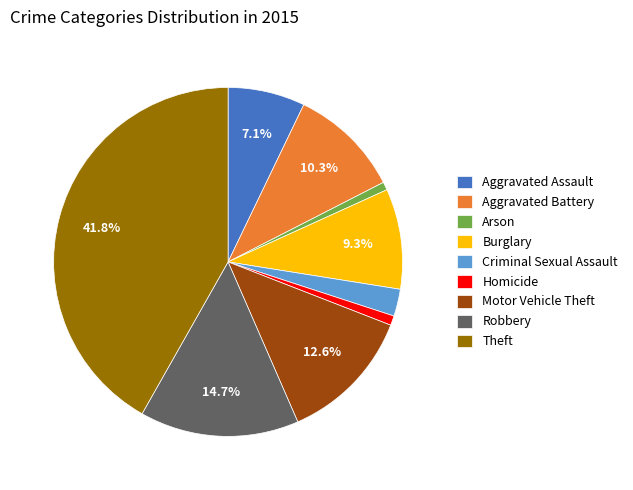

Combined, do Criminal Sexual Assault and Theft account for over 50%?

No